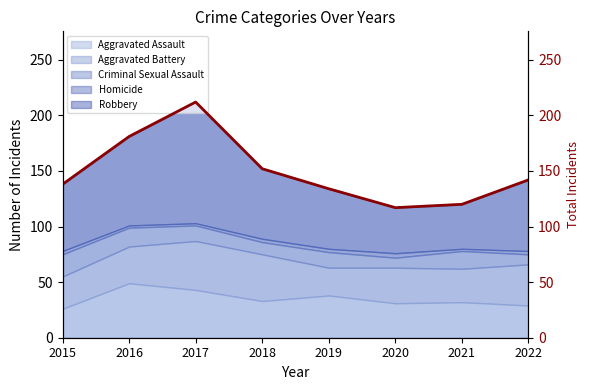

Reading left to right, transcribe all the data shown in this chart.

138	181	212	152	134	117	120	142